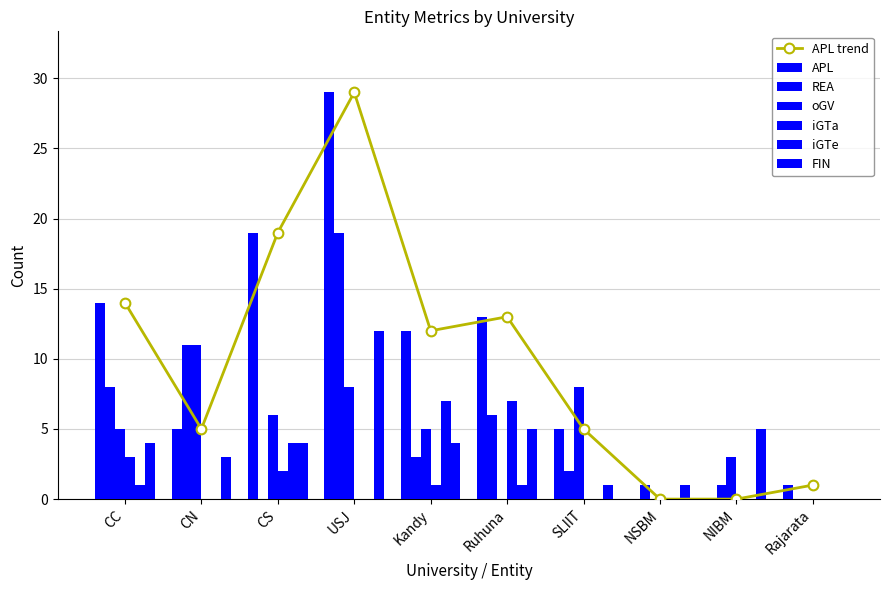

Are the bars horizontal?

No